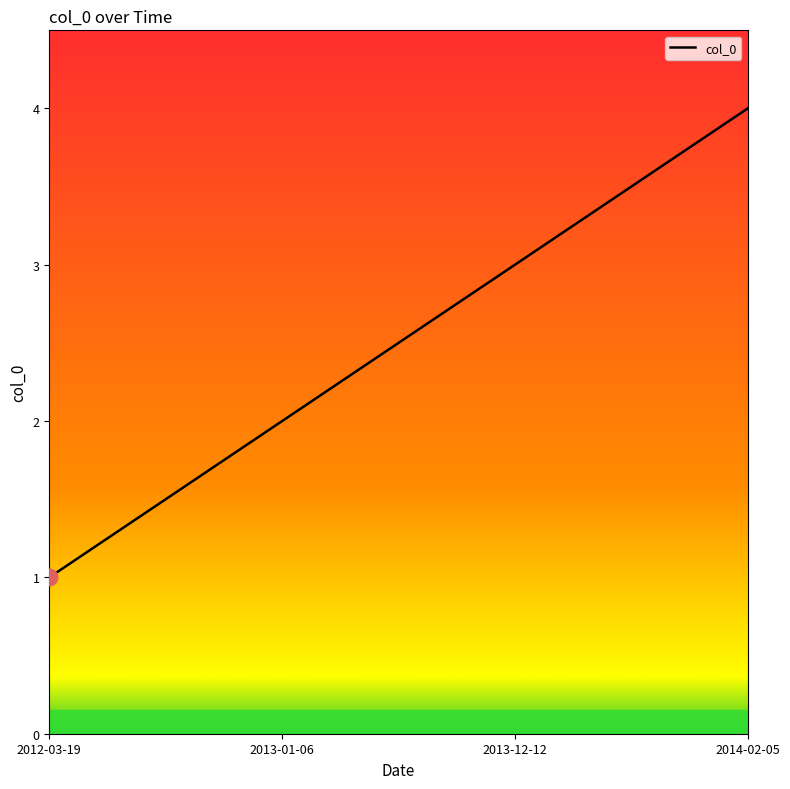

Rank the categories by value from highest to lowest.

2014-02-05, 2013-12-12, 2013-01-06, 2012-03-19